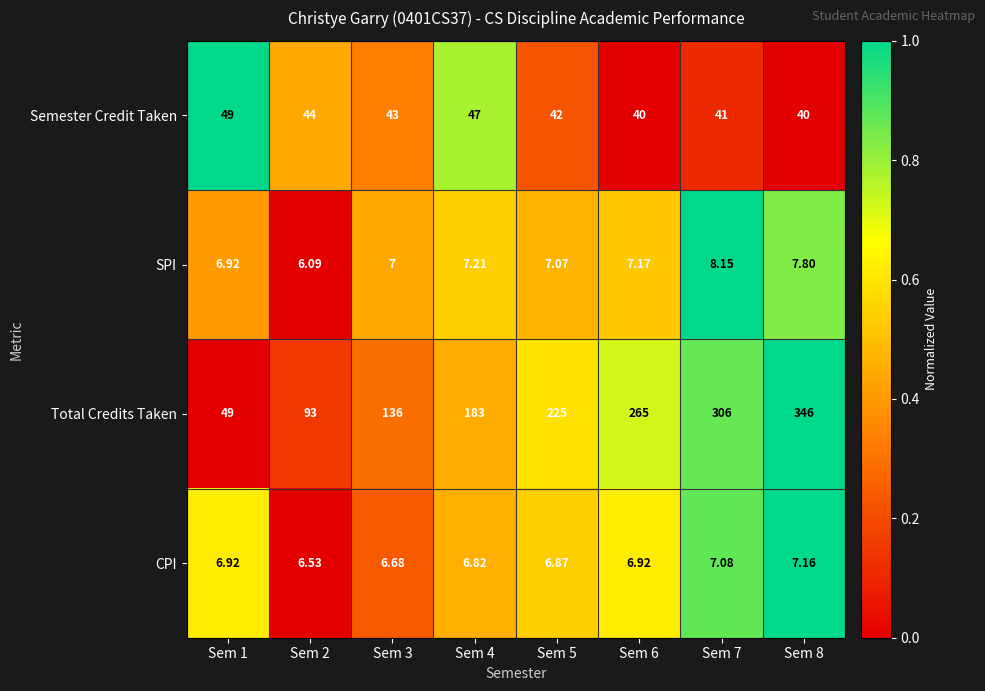

Is the value of Semester Credit Taken at Sem 6 greater than the value of Total Credits Taken at Sem 3?

No